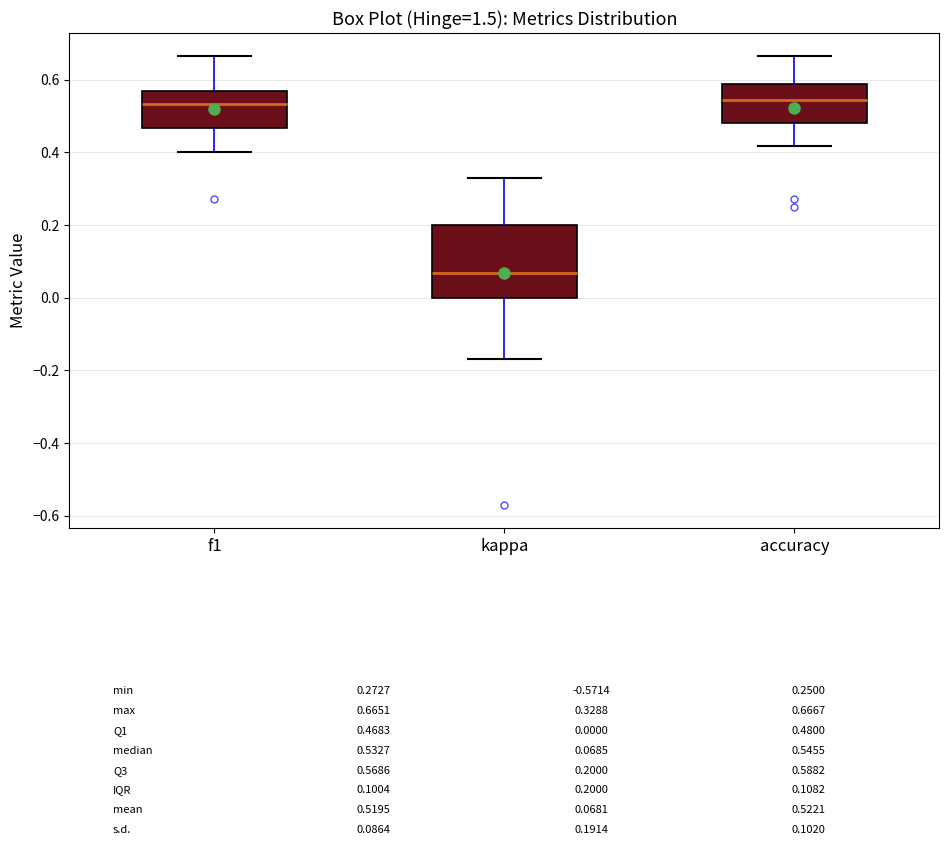

Which box's median line is the lowest?

kappa